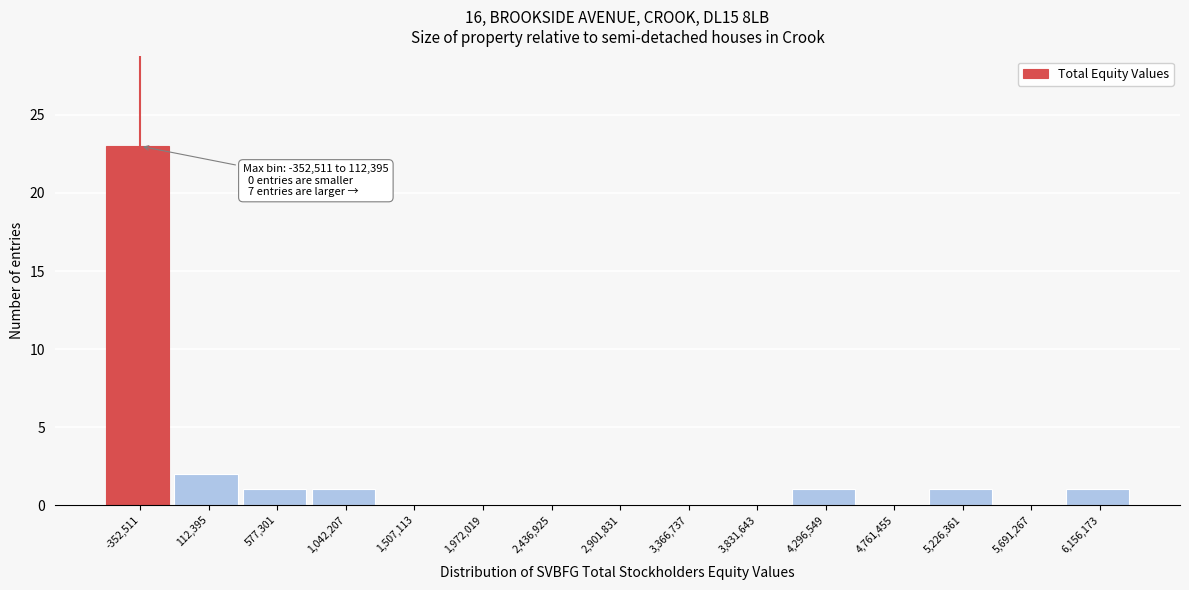

Reading left to right, list all the values displayed in this chart.

-352,511=23	112,395=2	577,301=1	1,042,207=1	1,507,113=0	1,972,019=0	2,436,925=0	2,901,831=0	3,366,737=0	3,831,643=0	4,296,549=1	4,761,455=0	5,226,361=1	5,691,267=0	6,156,173=1